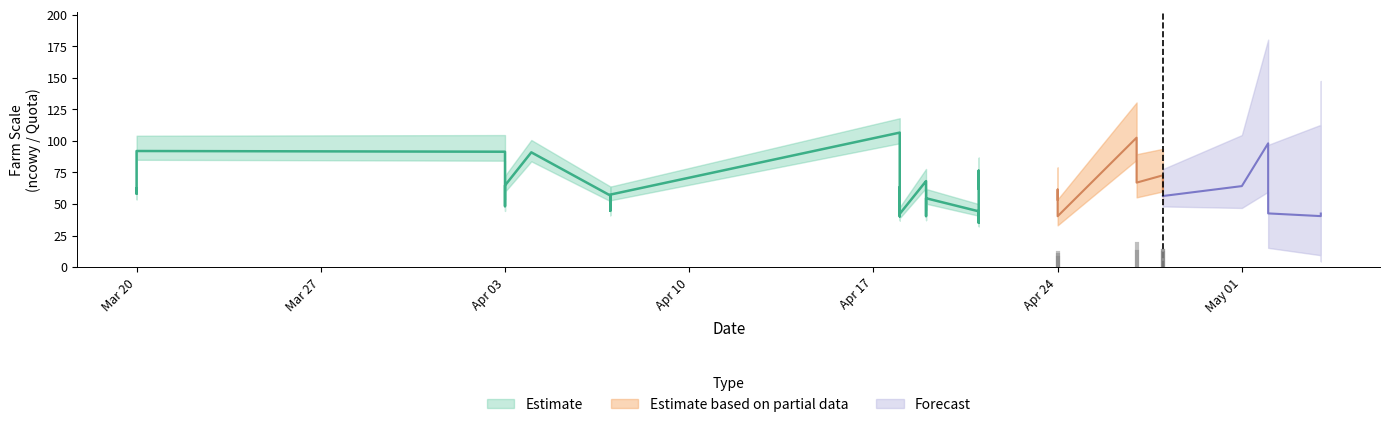

What is the minimum value shown in the chart?

34.0